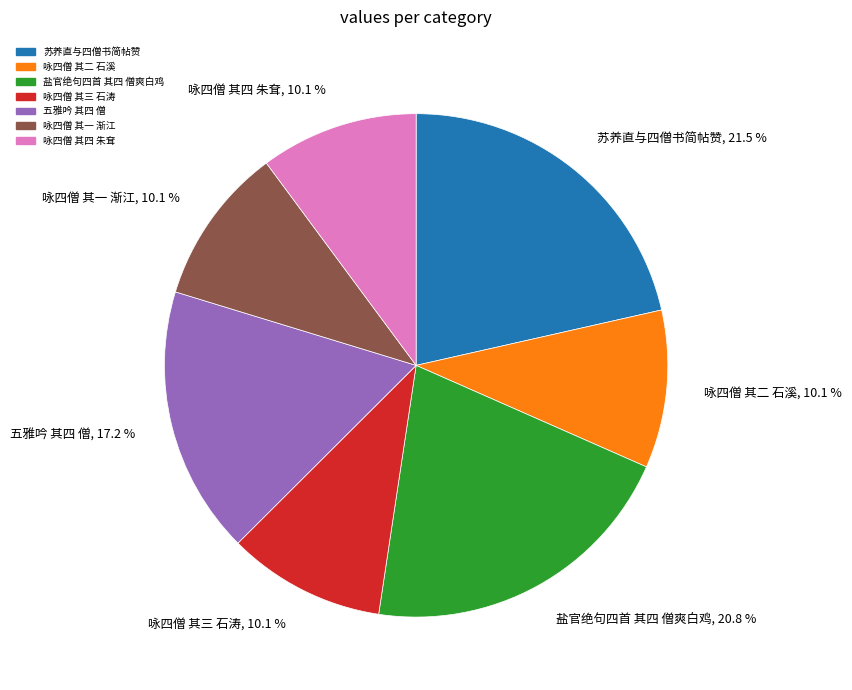

Is it true that 咏四僧 其四 朱耷 is 10% of the pie?

True